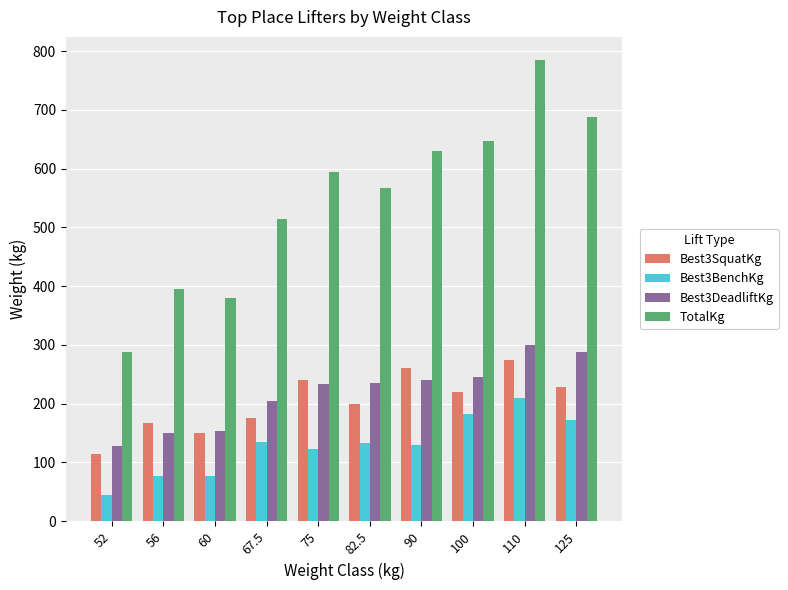

What is the greatest value displayed?

785.0